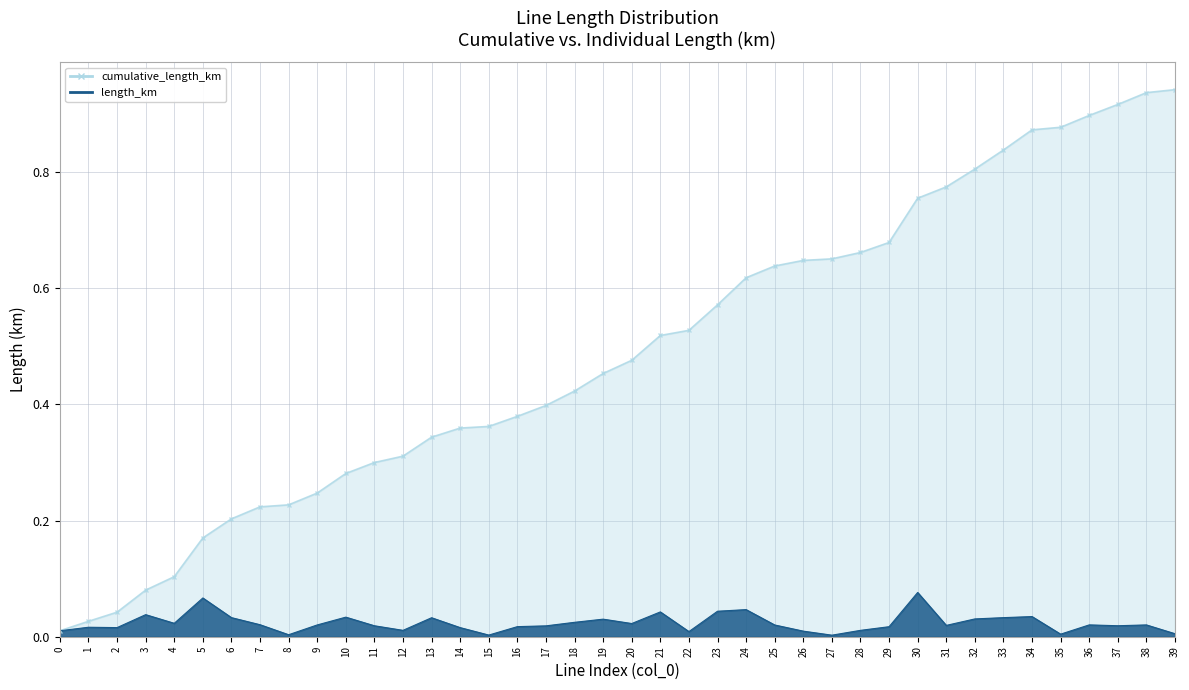

Rank the series by their maximum value, from lowest to highest.

length_km, cumulative_length_km